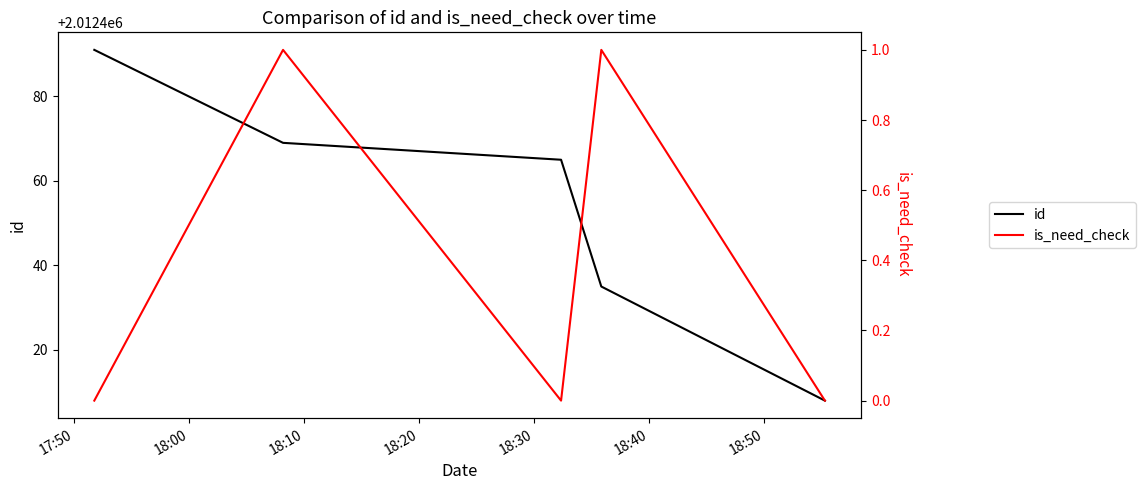

Which series has the largest total across all categories?

id